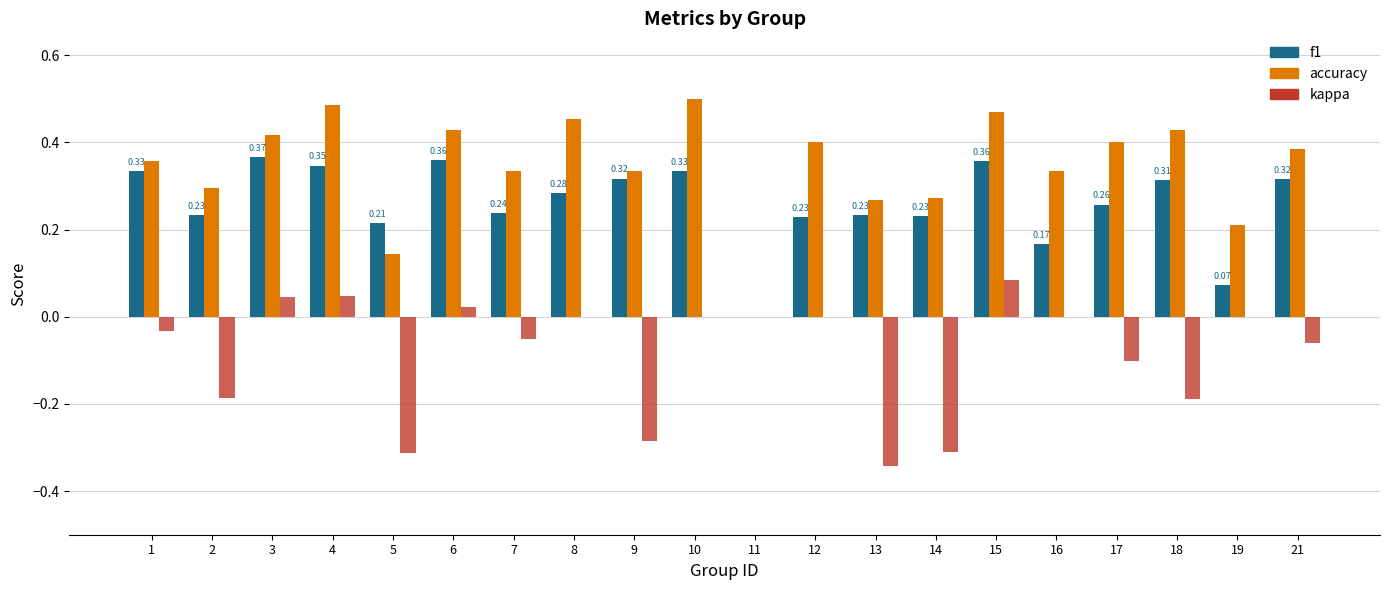

The kappa series shows 0.2 at 16. True or false?

False